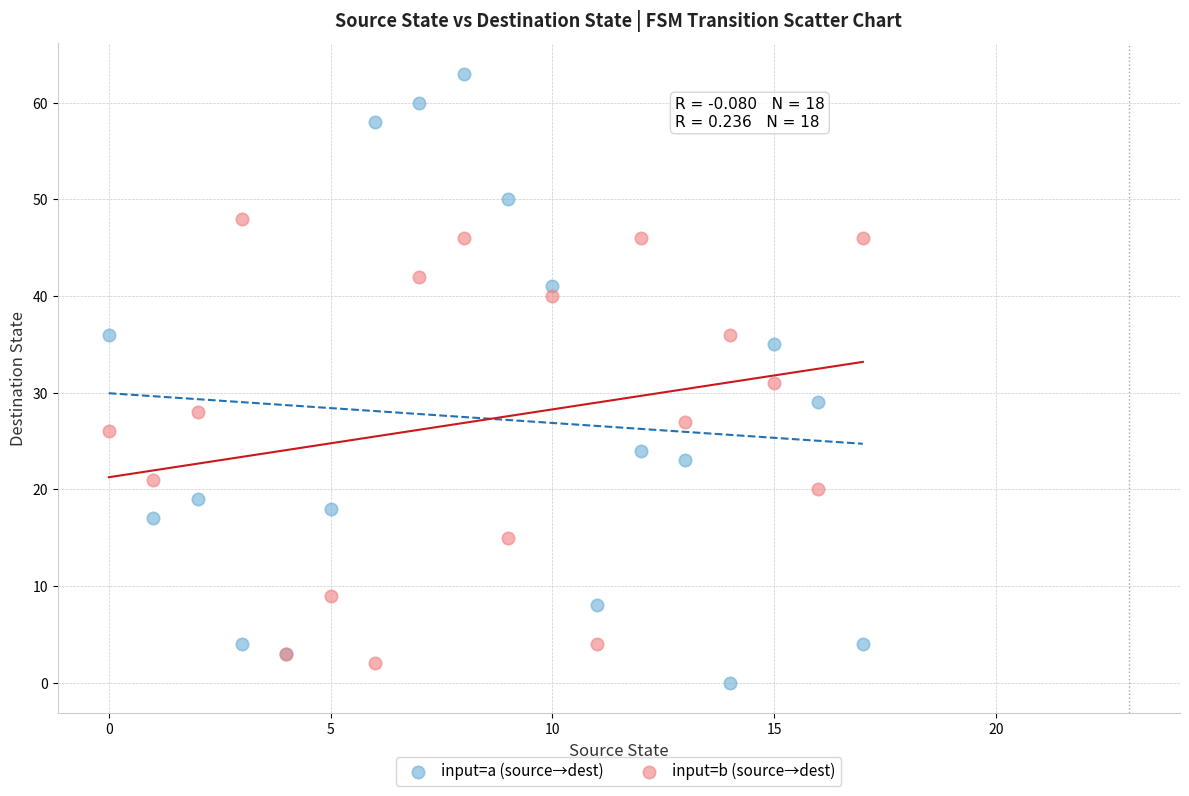

Which series reaches the minimum Y coordinate?

input=a (source→dest)